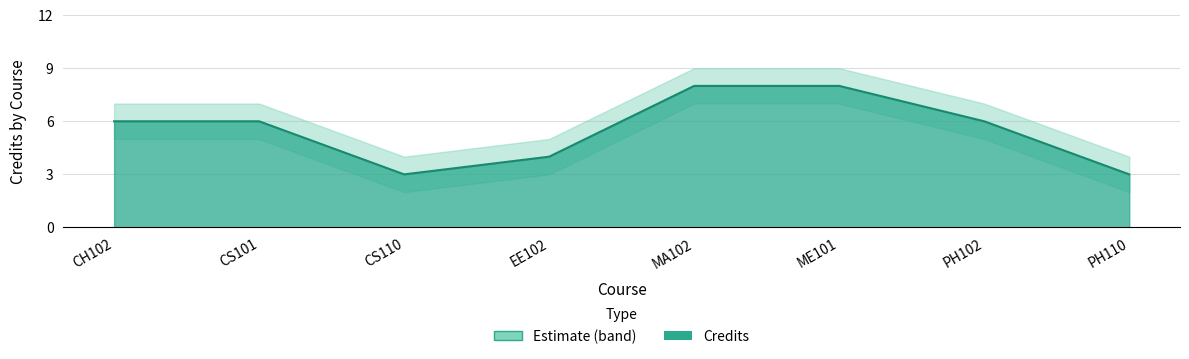

List the labels in order of value, largest first.

MA102, ME101, CH102, CS101, PH102, EE102, CS110, PH110